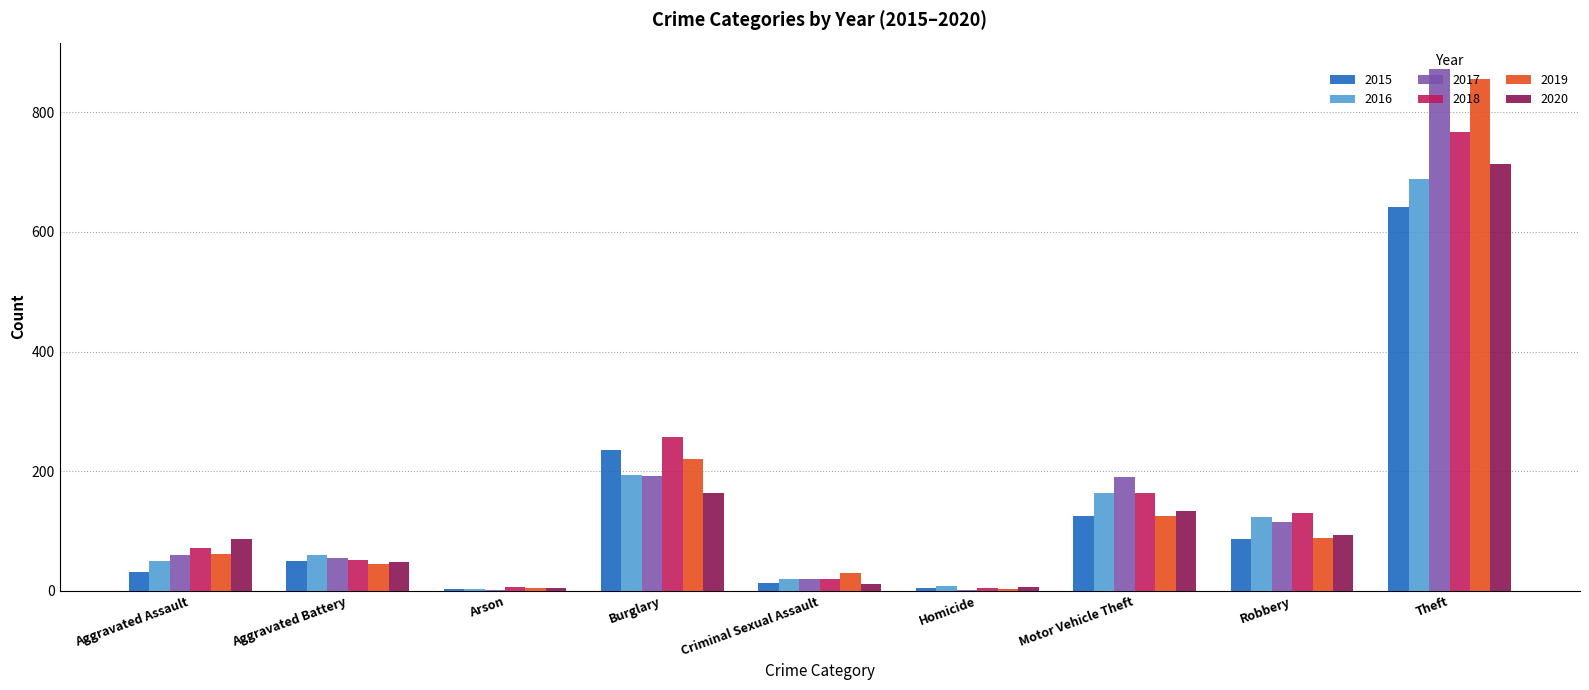

At which category is the sum across all series the highest?

Theft